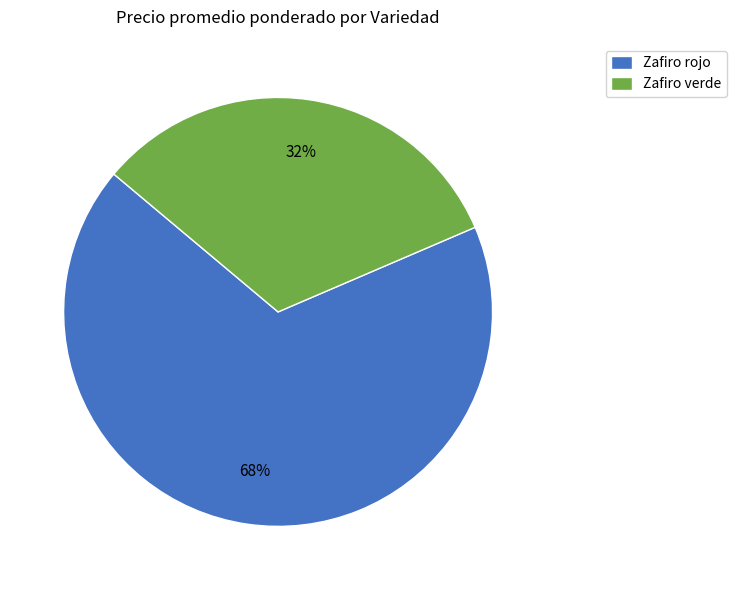

Is it true that Zafiro rojo is 68% of the pie?

True